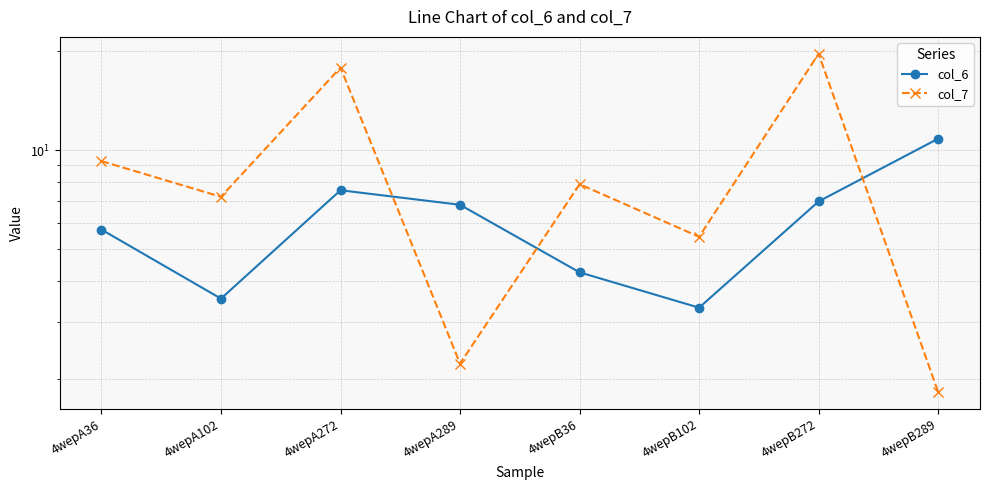

At how many categories does at least one series exceed 7?

6